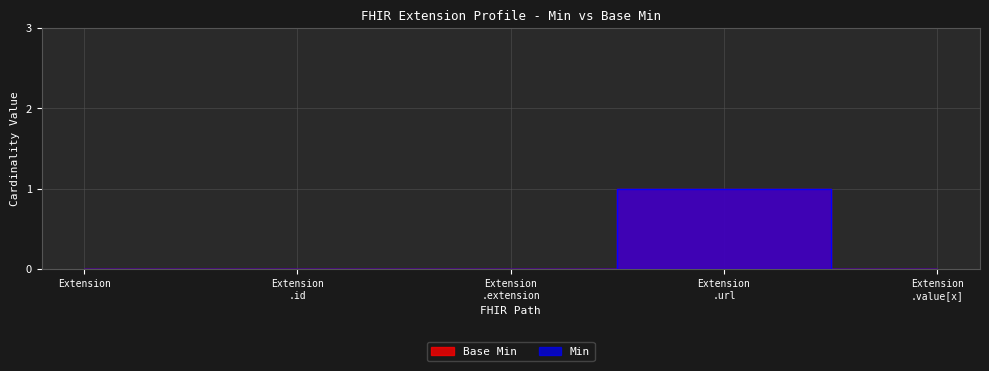

Where is the first local maximum for Min?

Extension .url